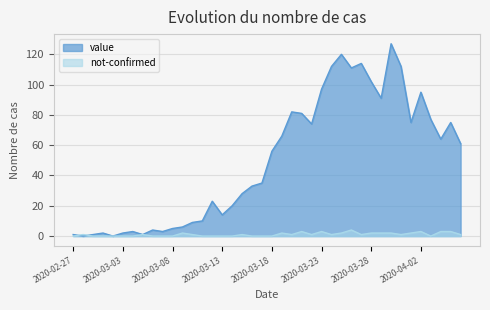

Reading left to right, transcribe all the data shown in this chart.

value: 1	0	1	2	0	2	3	1	4	3	5	6	9	10	23	14	20	28	33	35	56	66	82	81	74	97	112	120	111	114	102	91	127	112	75	95	77	64	75	61
not-confirmed: 0	1	0	0	0	0	0	1	0	0	0	2	1	0	0	0	0	1	0	0	0	2	1	3	1	3	1	2	4	1	2	2	2	1	2	3	0	3	3	1